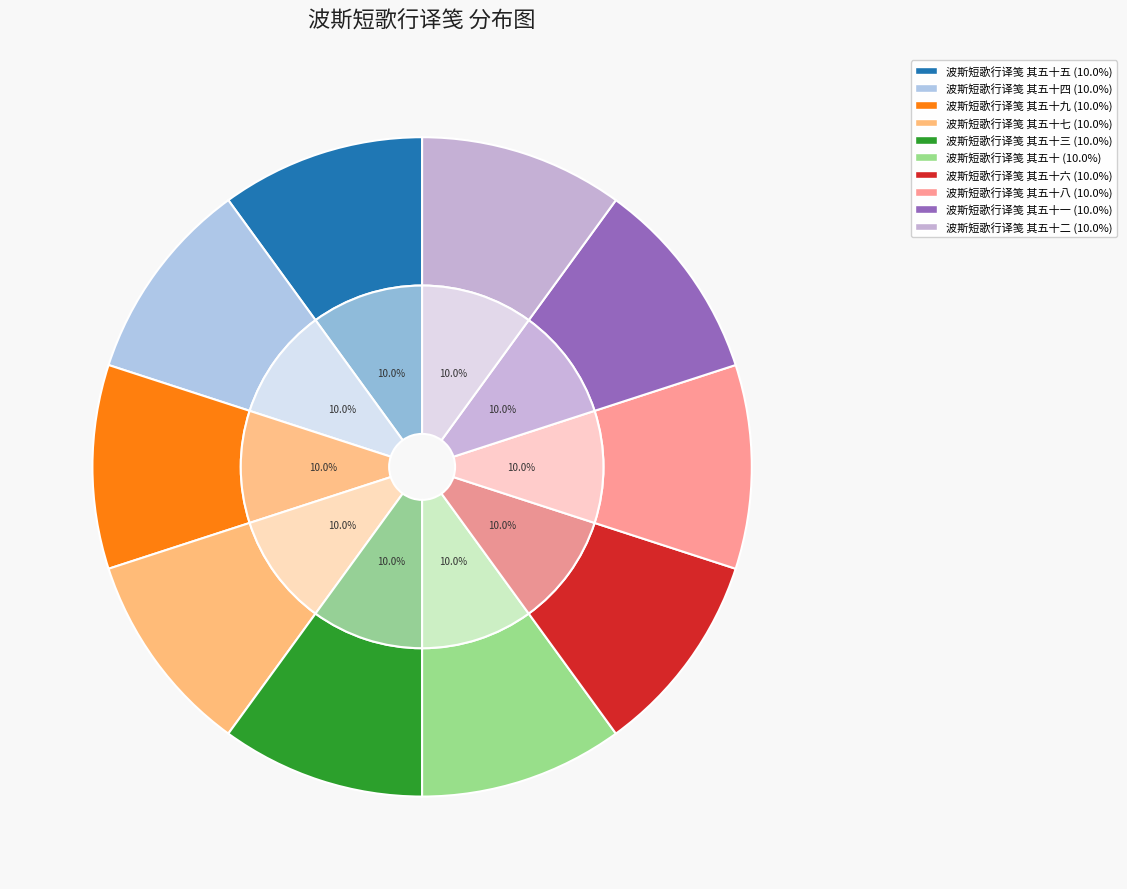

To the nearest percent, what percentage of the pie is 波斯短歌行译笺 其五十六?

10%